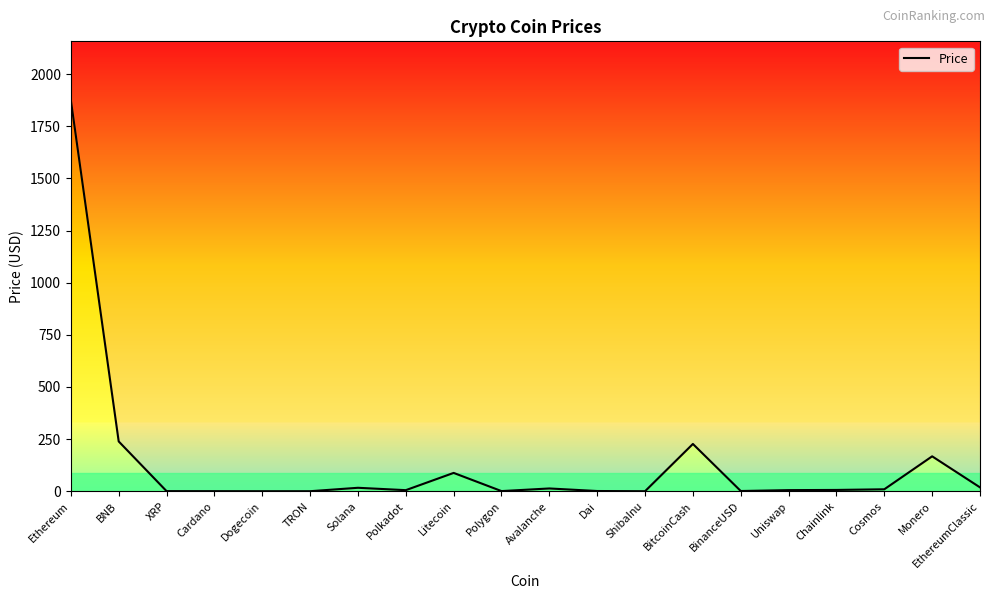

What is the change in value from Dai to EthereumClassic?

+17.4